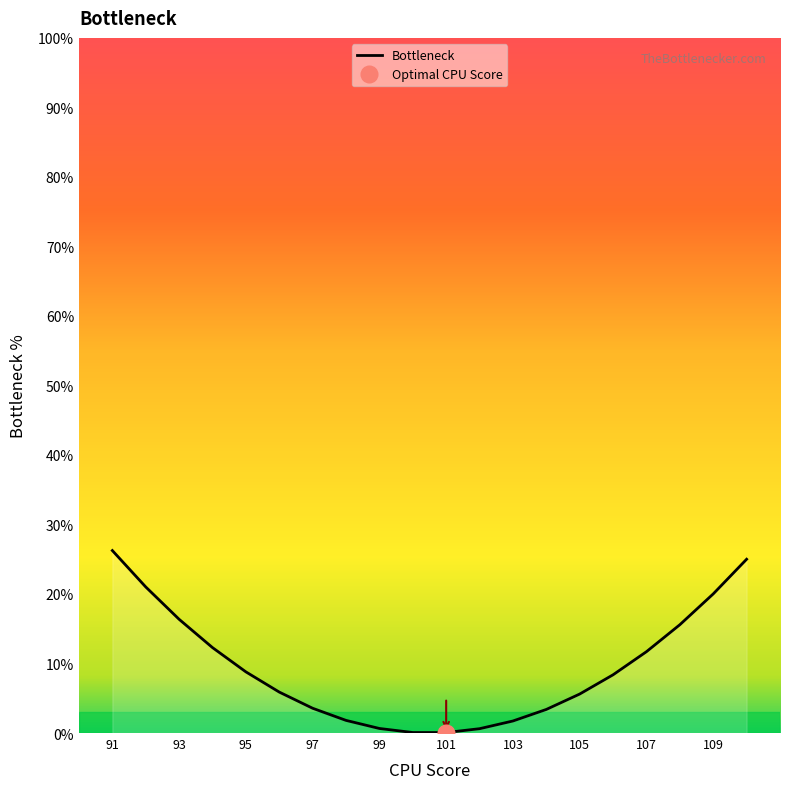

True or false: Bottleneck has a value of 3.1 at 107.

False